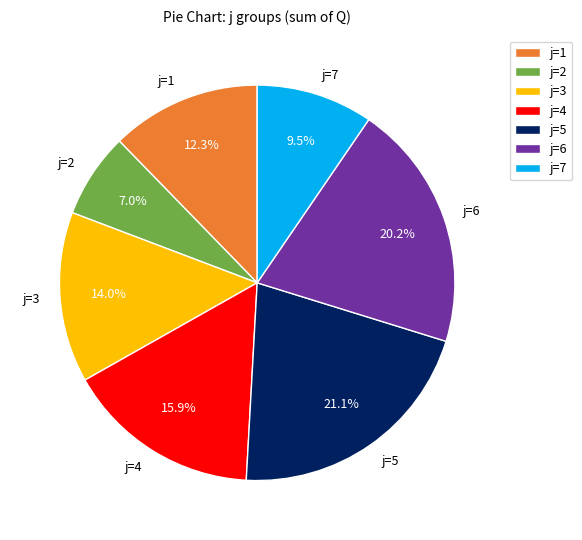

What is the total percentage of j=2 and j=6?

27.2%